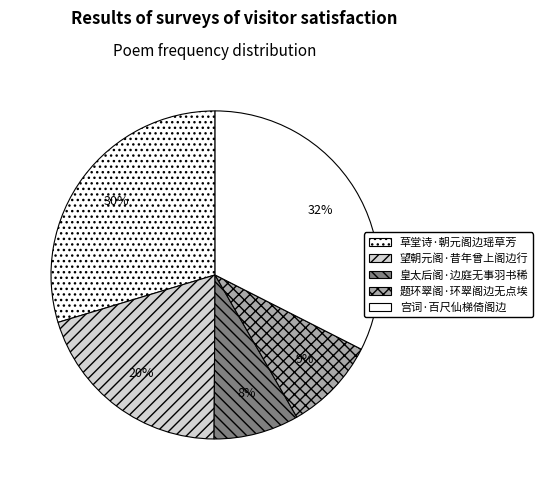

The 宫词·百尺仙梯倚阁边 slice represents 32% of the pie. True or false?

True